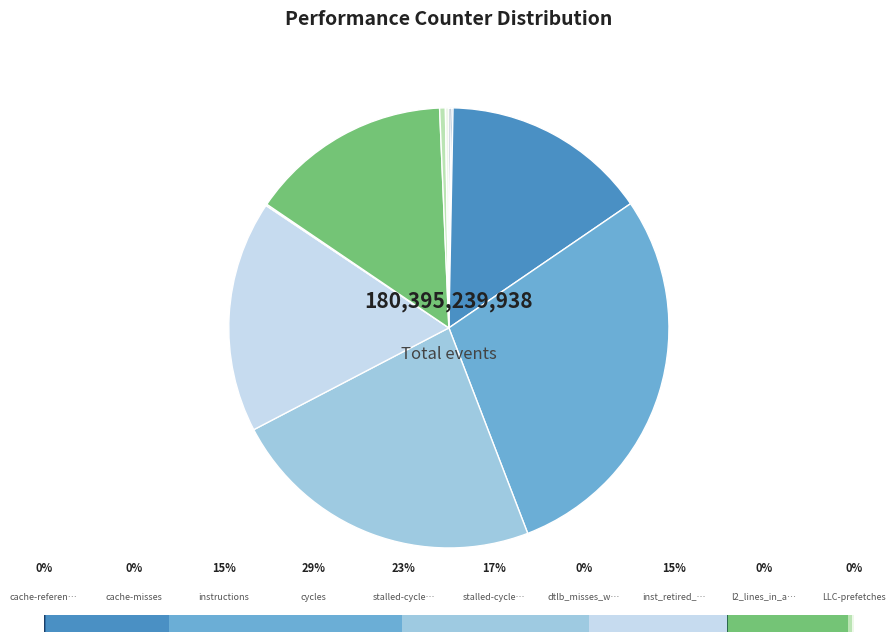

True or false: stalled-cycles-frontend accounts for 23% of the total.

True